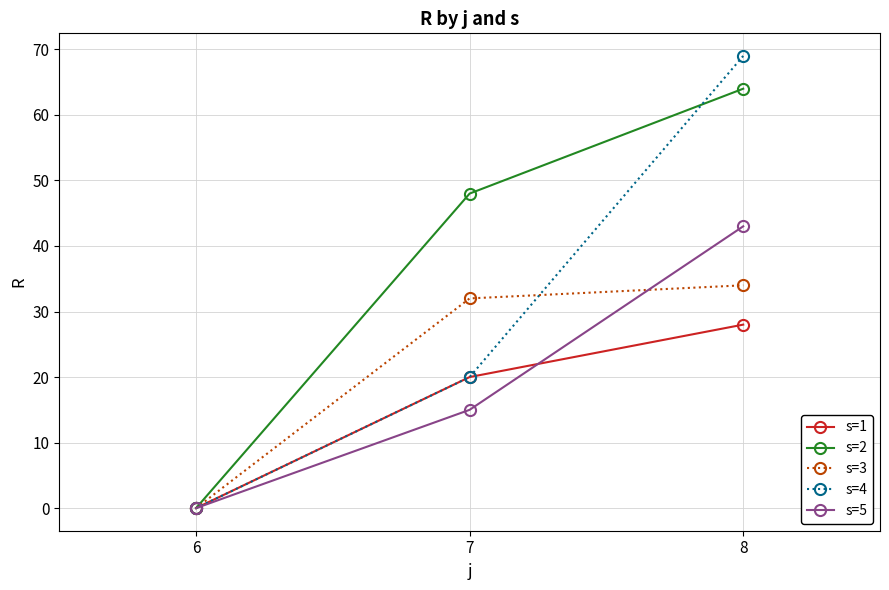

Is this an area chart (filled region under the line)?

No